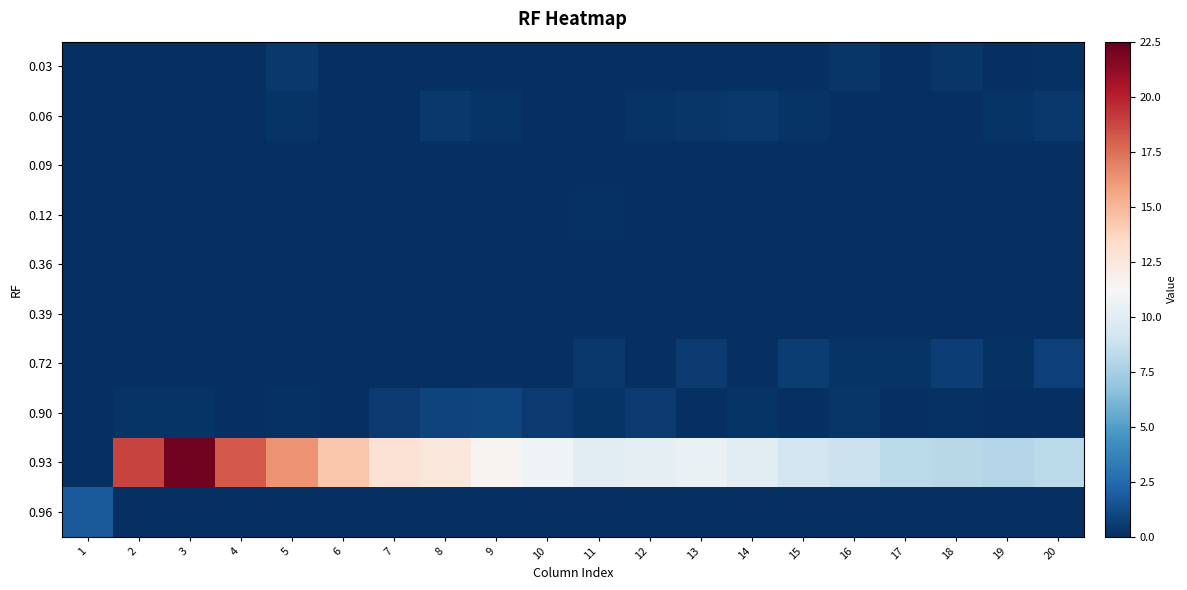

At which category does the chart reach its minimum across all series?

1